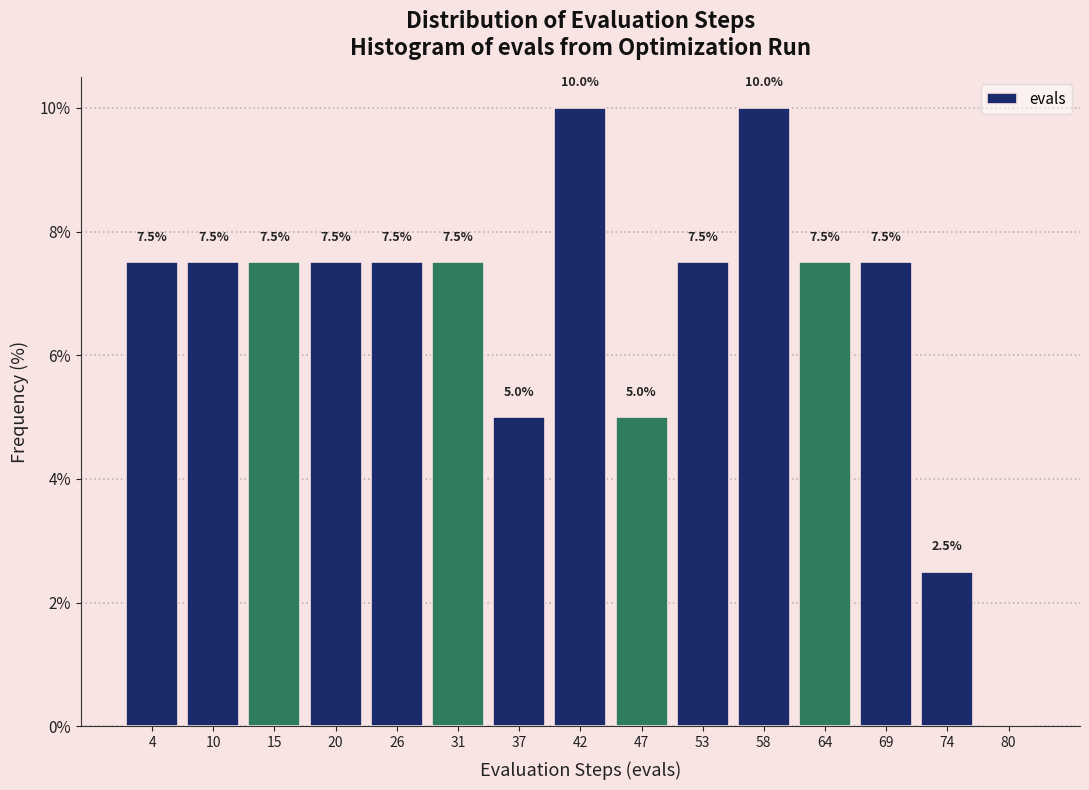

Reading left to right, transcribe all the data shown in this chart.

4=7.5	10=7.5	15=7.5	20=7.5	26=7.5	31=7.5	37=5.0	42=10.0	47=5.0	53=7.5	58=10.0	64=7.5	69=7.5	74=2.5	80=0.0